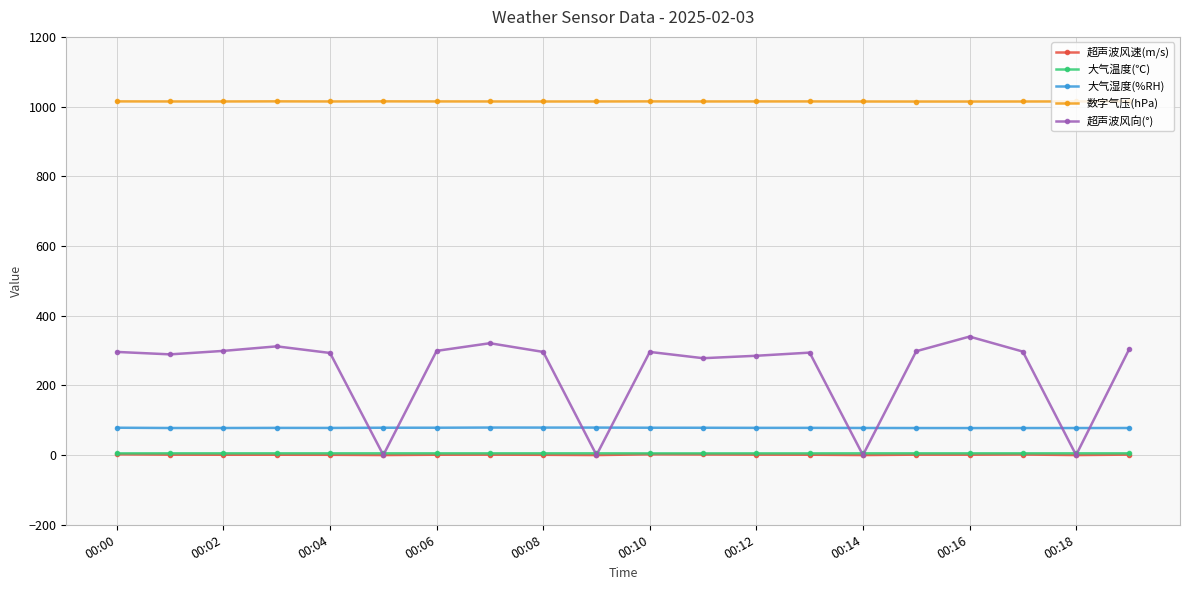

Which series has the largest total across all categories?

数字气压(hPa)